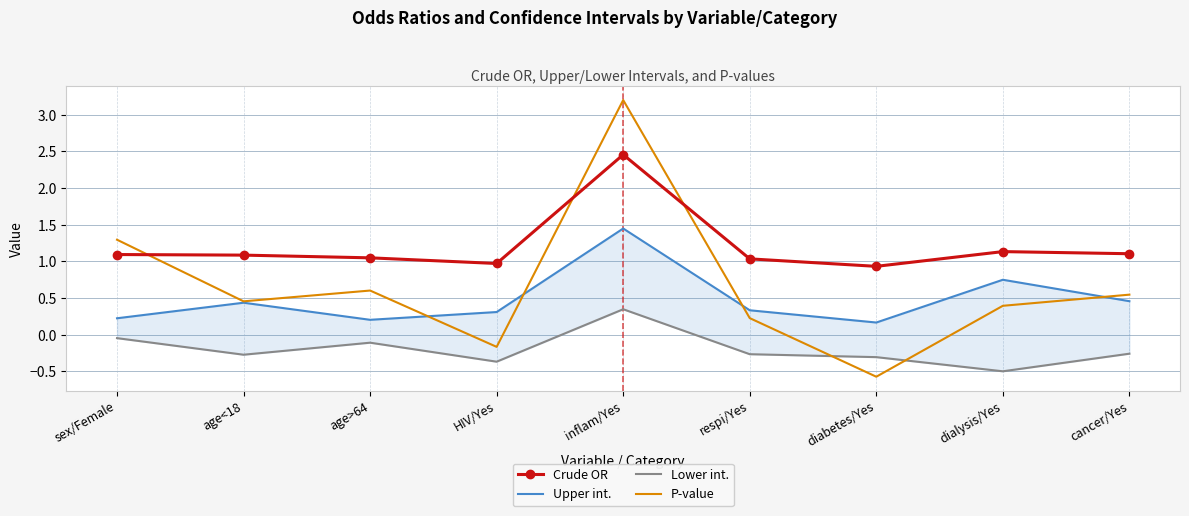

True or false: Lower int. has more than 1 points higher than both neighbors.

True